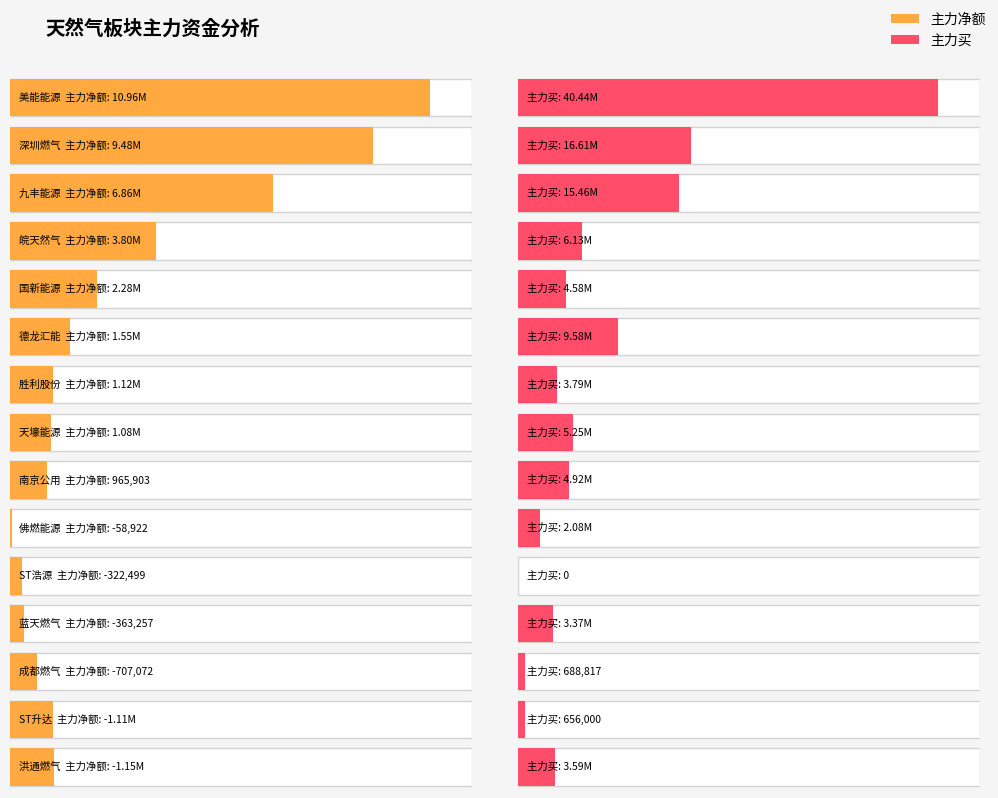

Between ST浩源 and ST升达, which is larger?

ST浩源